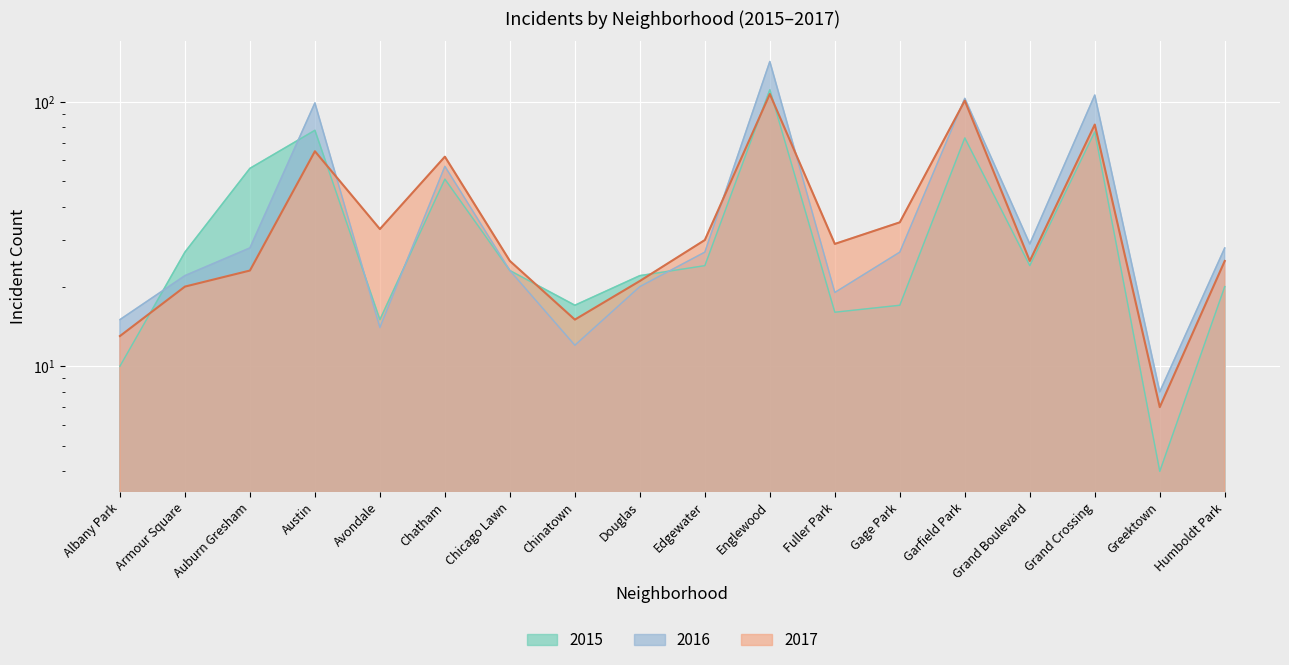

What is the difference between the 2016 values at Chicago Lawn and Albany Park?

8